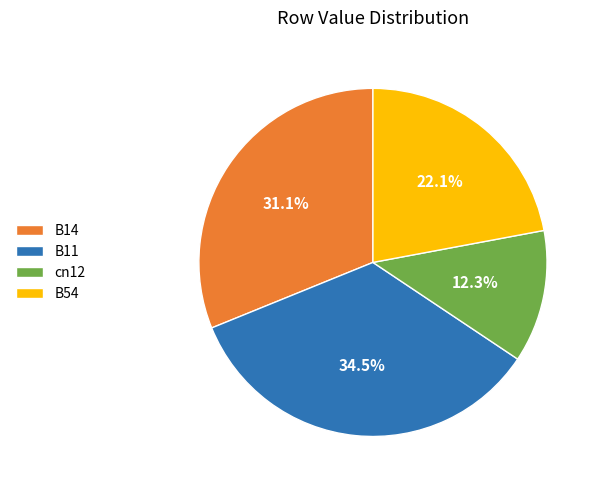

Which has a higher value, B11 or cn12?

B11